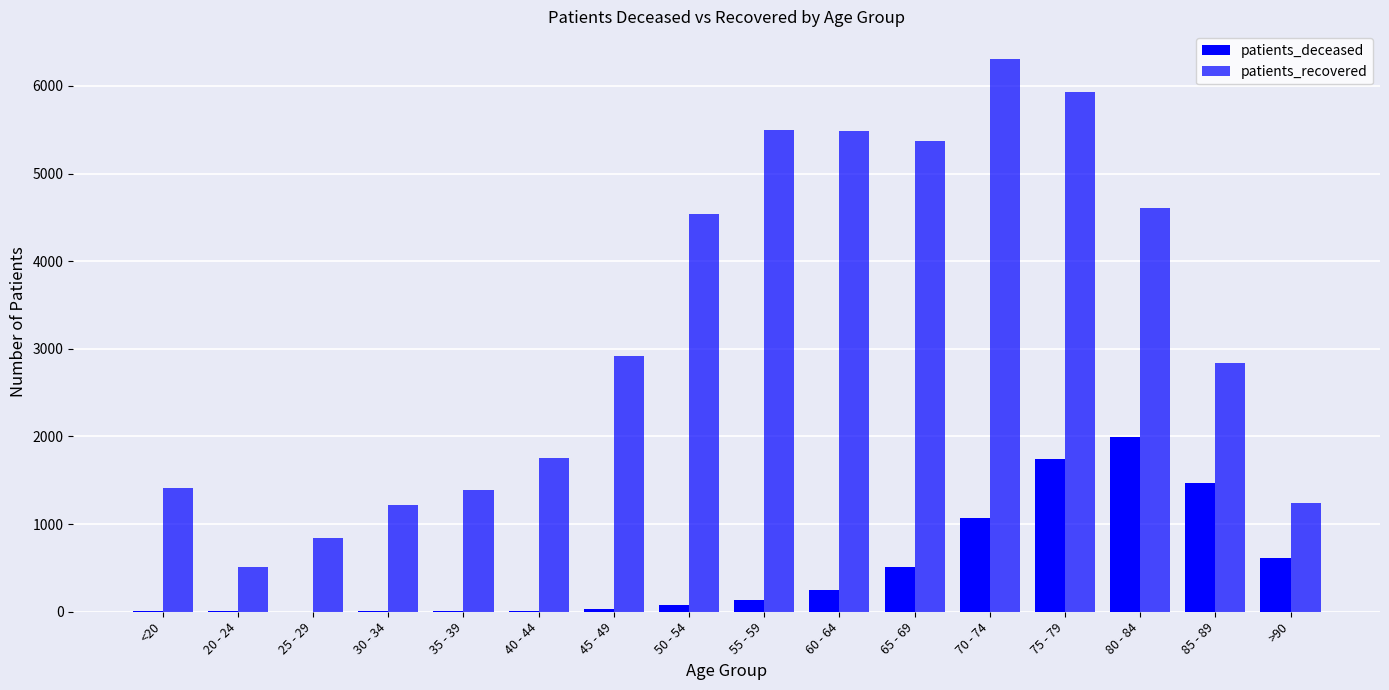

List the labels in order of patients_deceased value, smallest first.

25 - 29, 20 - 24, <20, 35 - 39, 30 - 34, 40 - 44, 45 - 49, 50 - 54, 55 - 59, 60 - 64, 65 - 69, >90, 70 - 74, 85 - 89, 75 - 79, 80 - 84